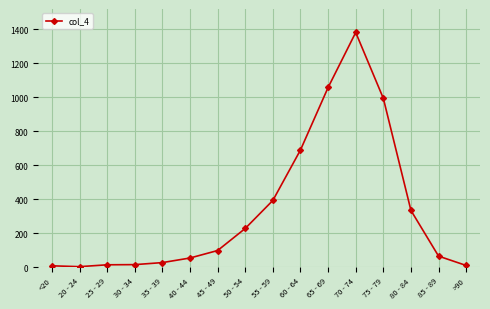

Approximately how many times larger is the value at 25 - 29 compared to 85 - 89?

0.2